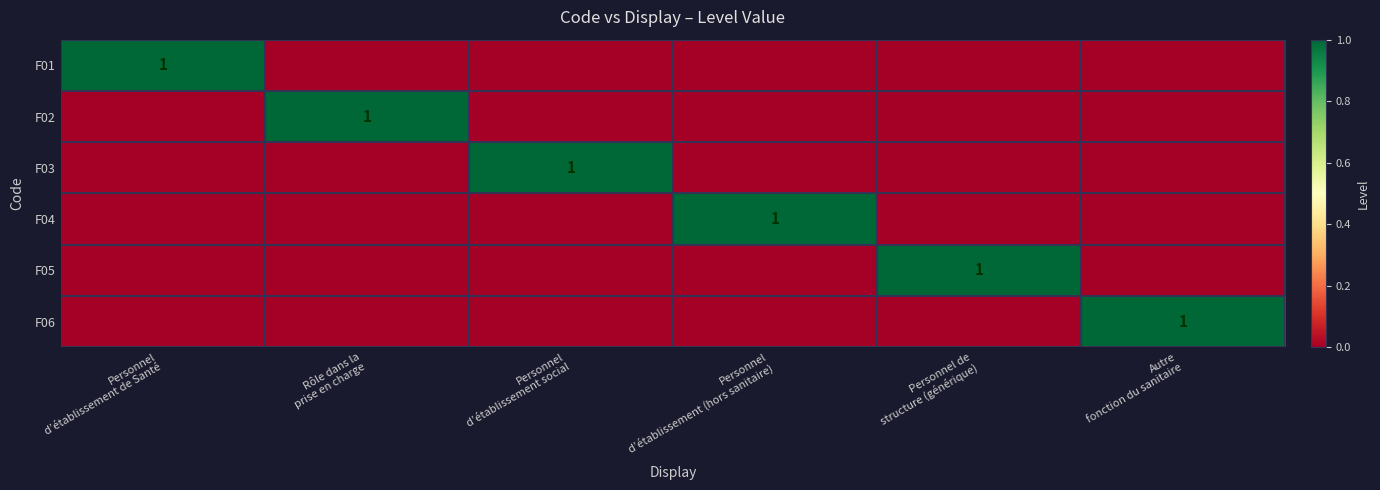

How many positive values does the F05 series have?

1